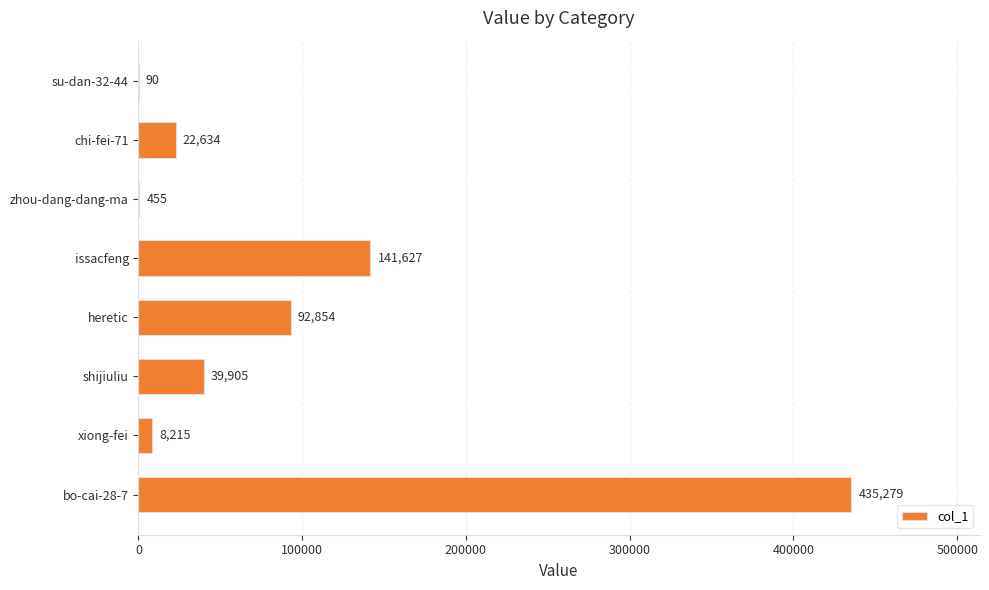

Reading top to bottom, transcribe all the data shown in this chart.

su-dan-32-44=90	chi-fei-71=22634	zhou-dang-dang-ma=455	issacfeng=141627	heretic=92854	shijiuliu=39905	xiong-fei=8215	bo-cai-28-7=435279